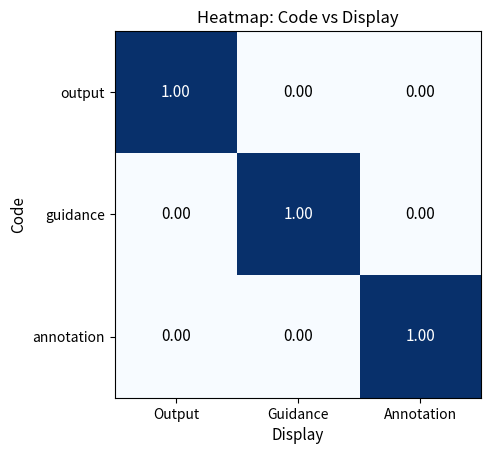

At which label does annotation reach its peak?

Annotation